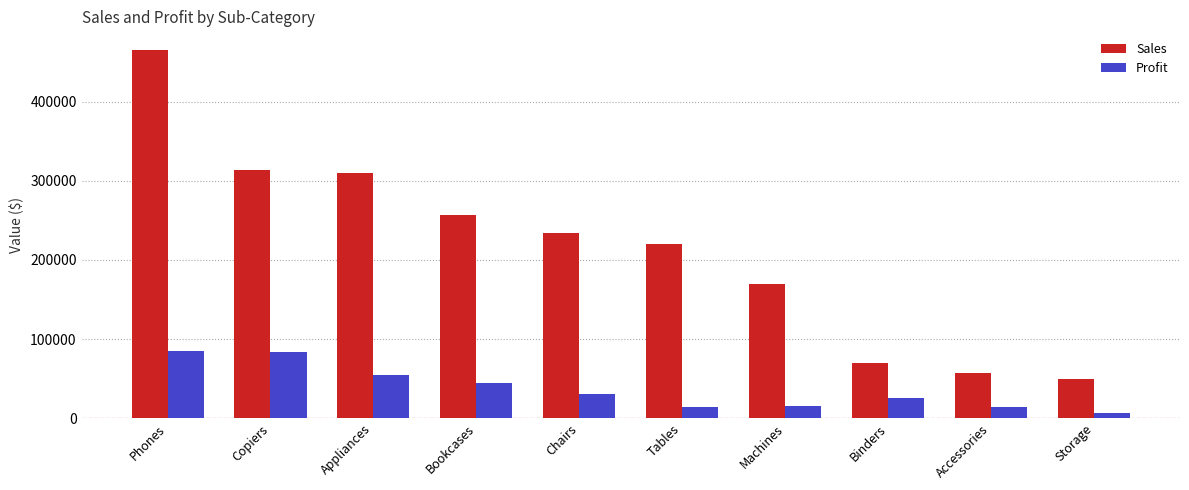

What is the difference between the second highest and minimum values in the Sales series?

264366.3